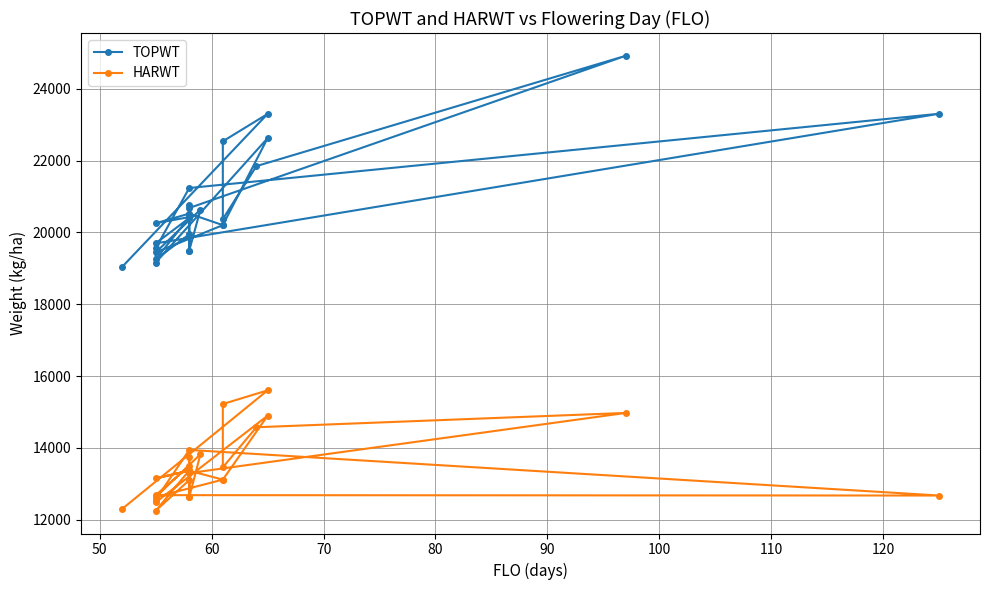

How many interior local valleys does the TOPWT series have?

8